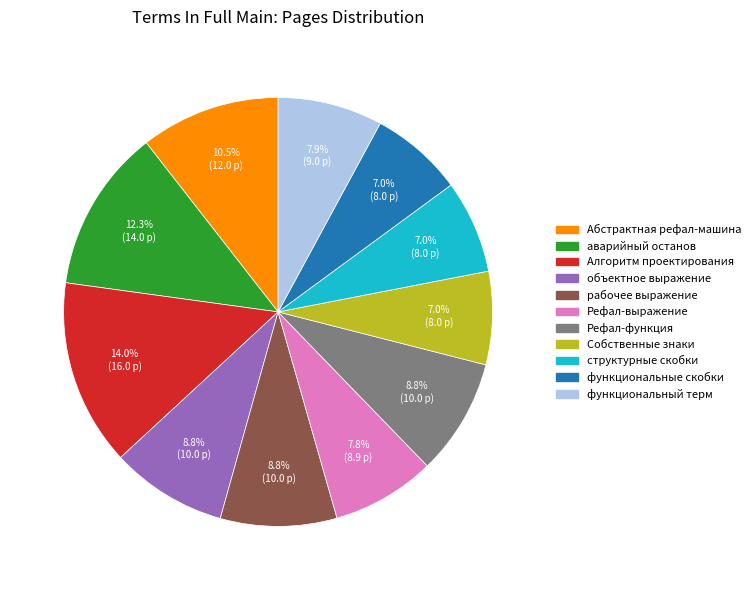

Is there a majority slice in this chart?

No